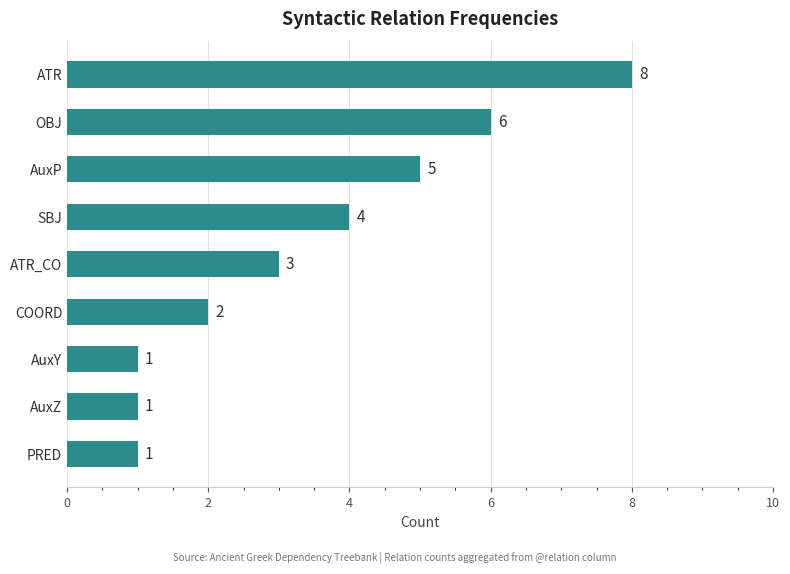

Reading top to bottom, what are all the values shown in this chart?

8	6	5	4	3	2	1	1	1